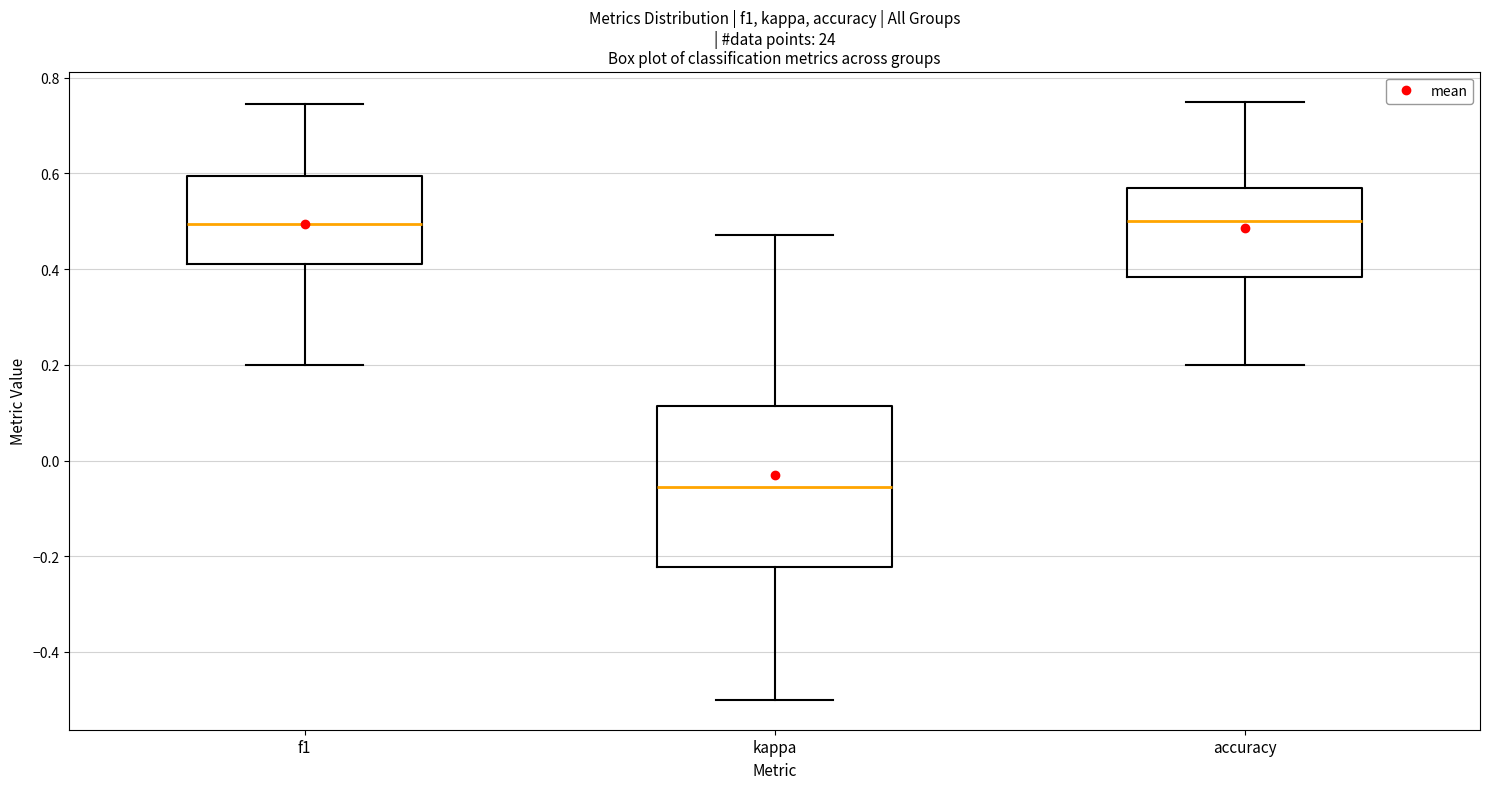

Where does the median line of the box for f1 sit on the y-axis? The values are not printed on the chart, so give them approximately, as read against the axis.

0.50